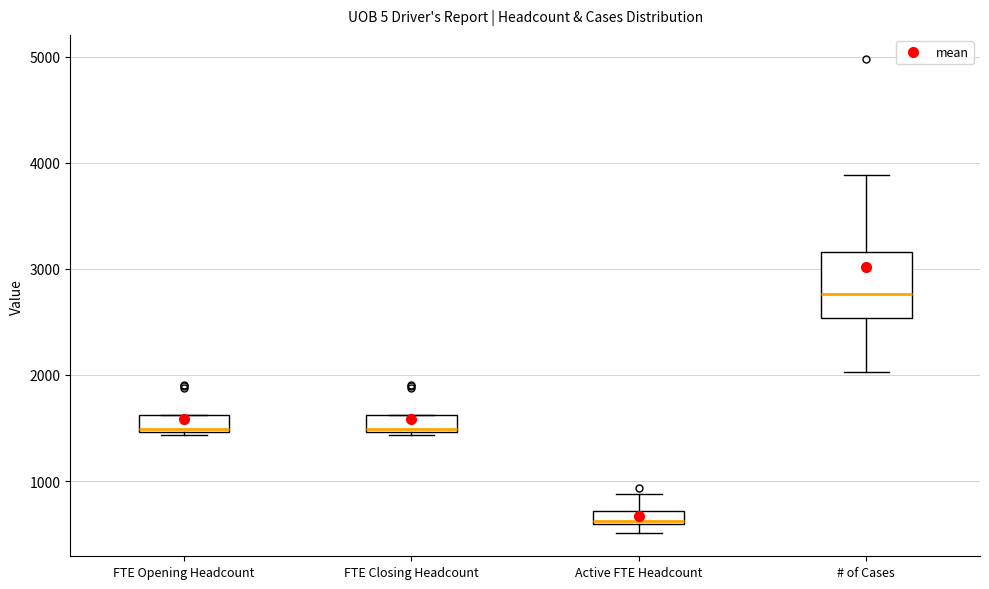

Comparing the boxes themselves (not the whiskers), which one is the tallest?

# of Cases